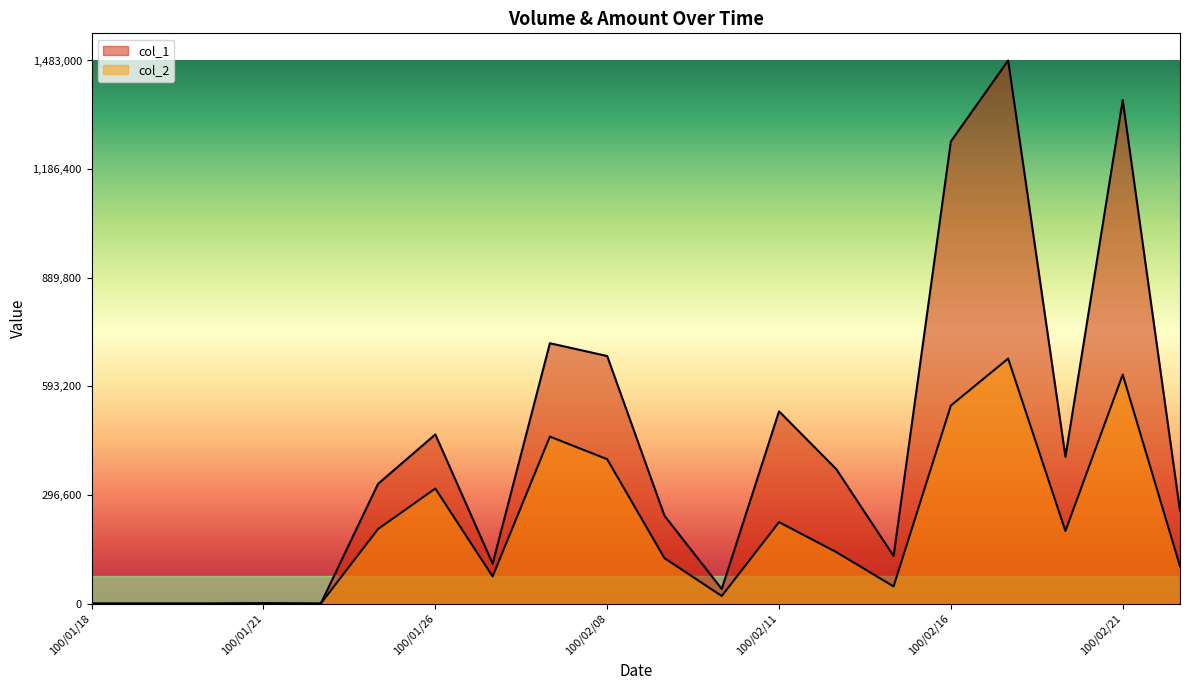

In col_1, how many points are higher than both neighbors (excluding endpoints)?

6